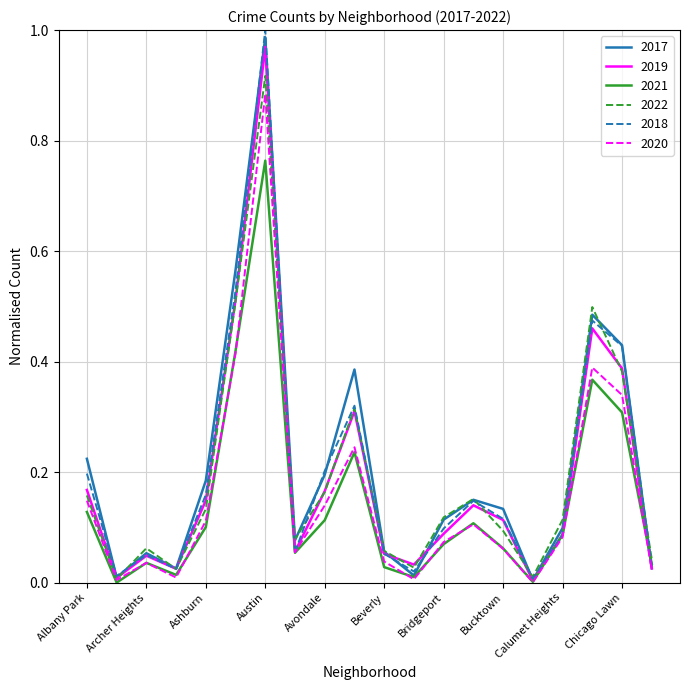

Which series has the largest range (max minus min)?

2018